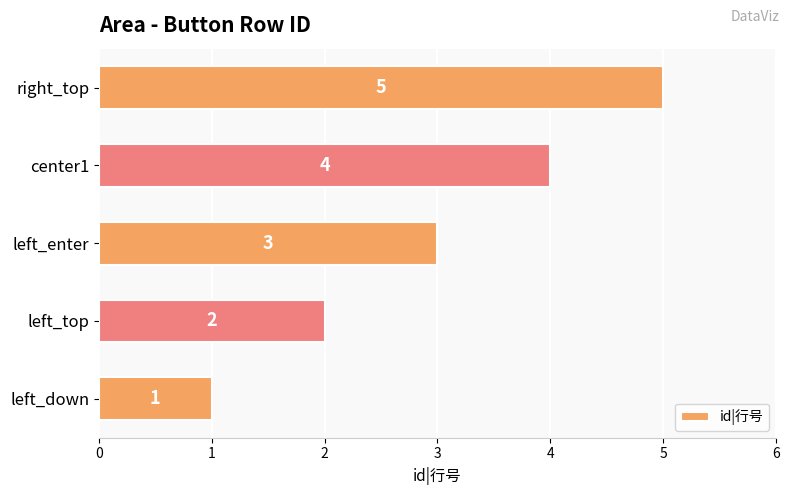

What is the average value?

3